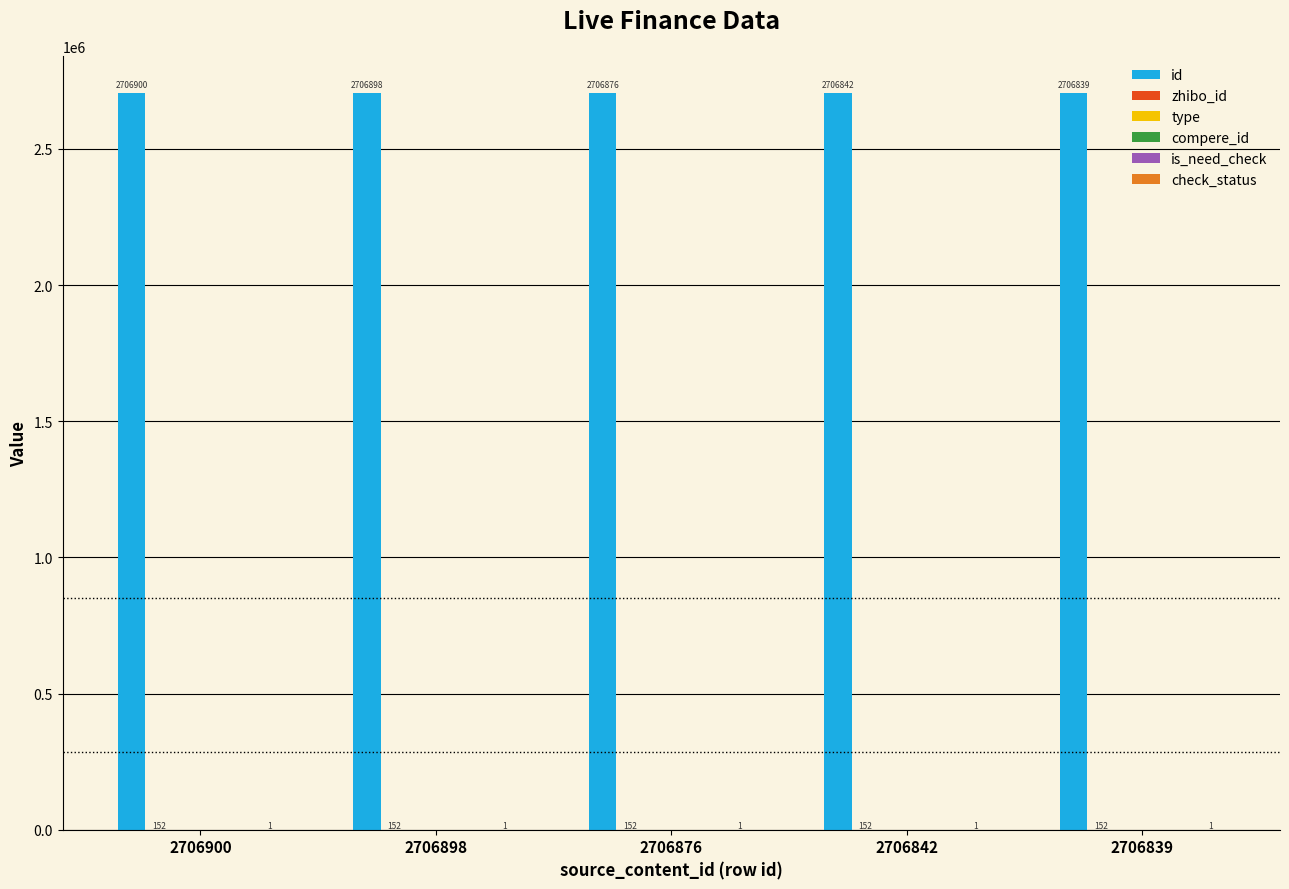

What are all the series names shown in the legend?

id, zhibo_id, type, compere_id, is_need_check, check_status